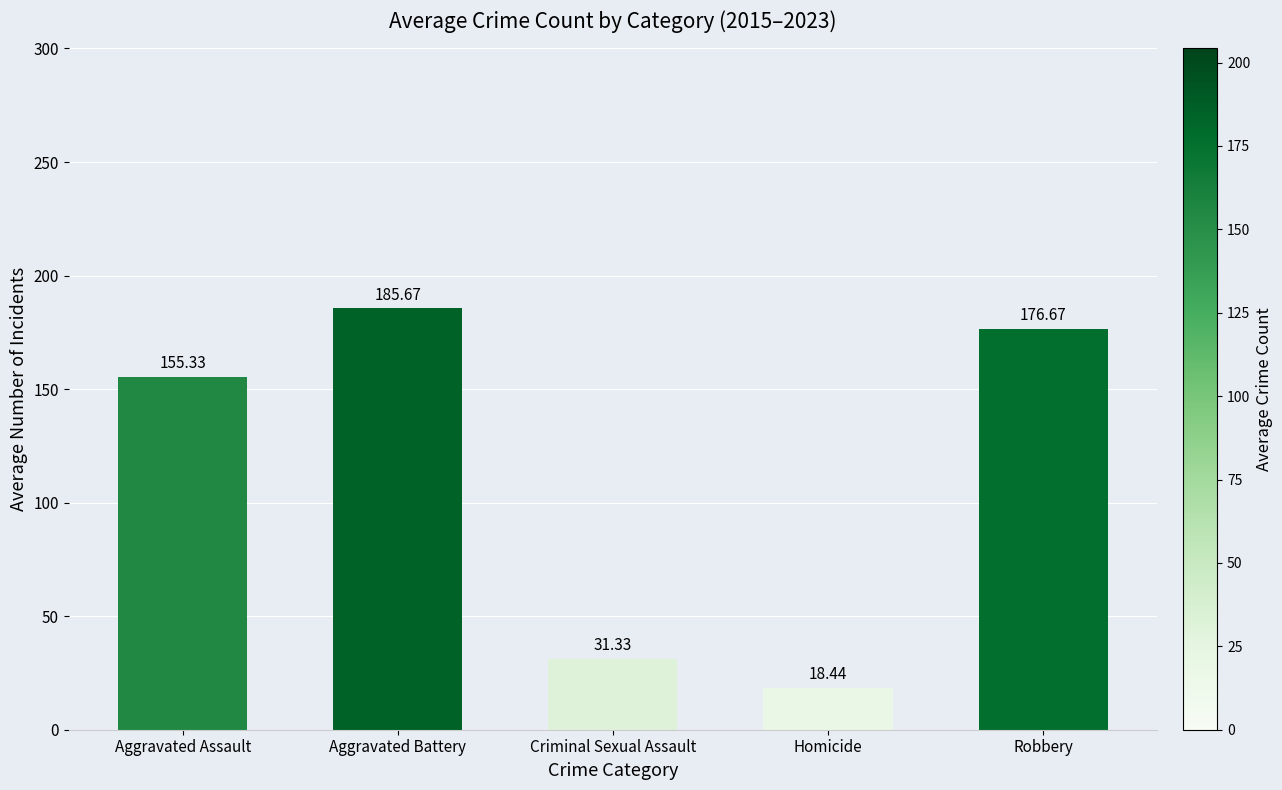

Reading left to right, transcribe all the data shown in this chart.

Aggravated Assault=155.3	Aggravated Battery=185.7	Criminal Sexual Assault=31.3	Homicide=18.4	Robbery=176.7